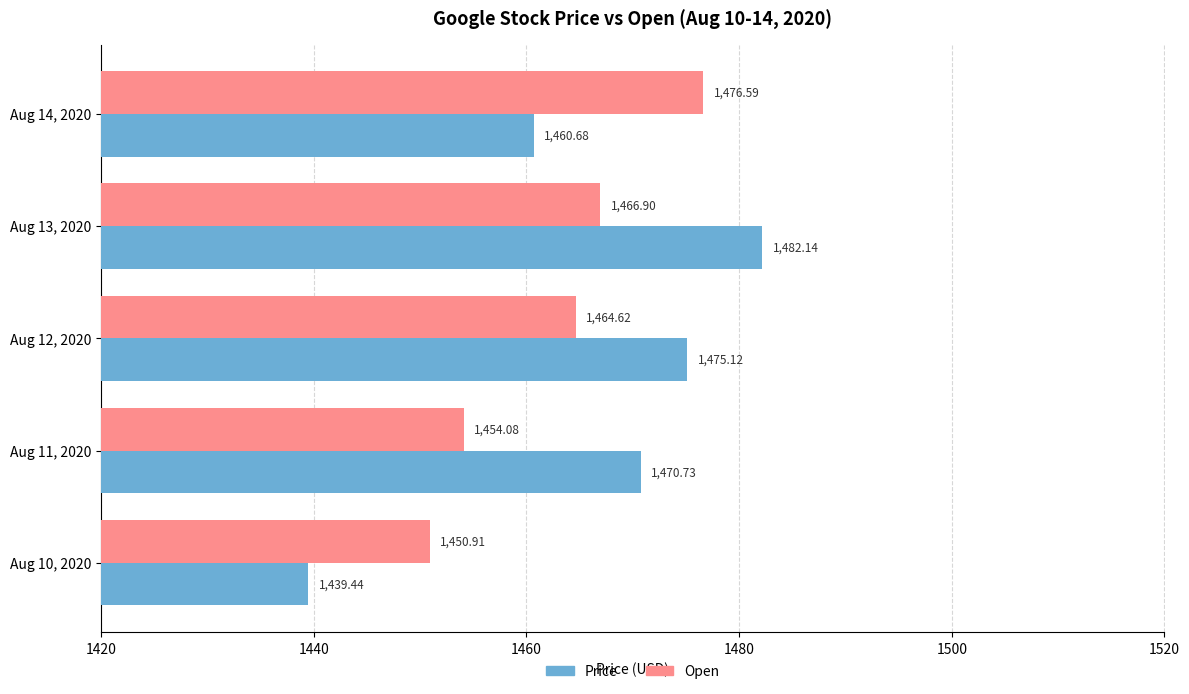

What is the difference between the Price values at Aug 11, 2020 and Aug 12, 2020?

4.4